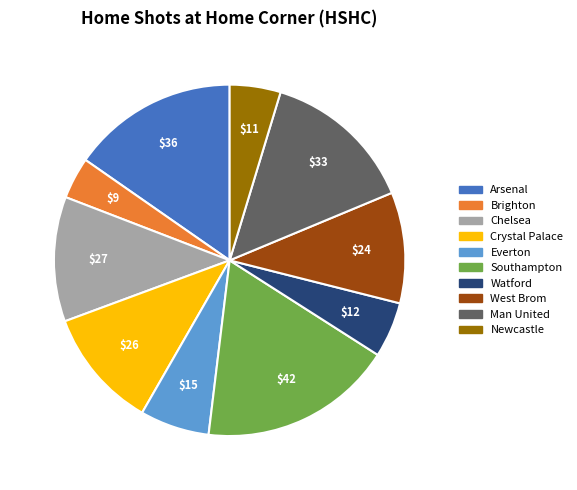

Does West Brom represent more than half of the total?

No